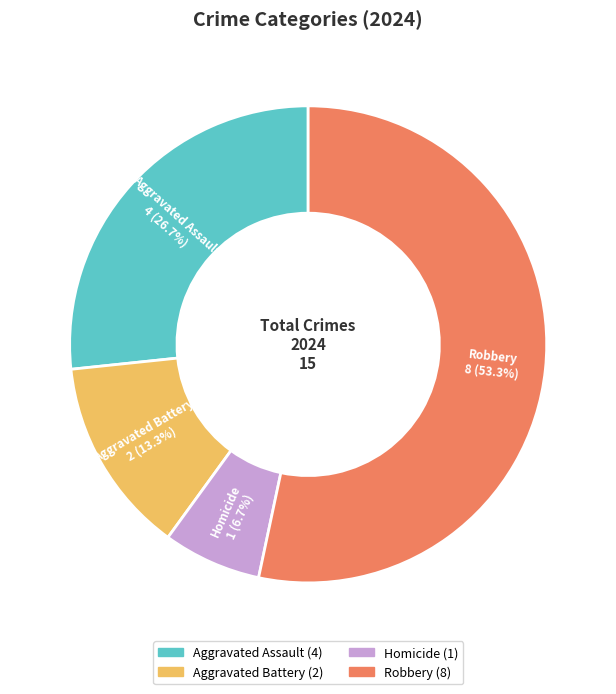

To the nearest percent, what is the combined percentage of Aggravated Battery and Aggravated Assault?

40%